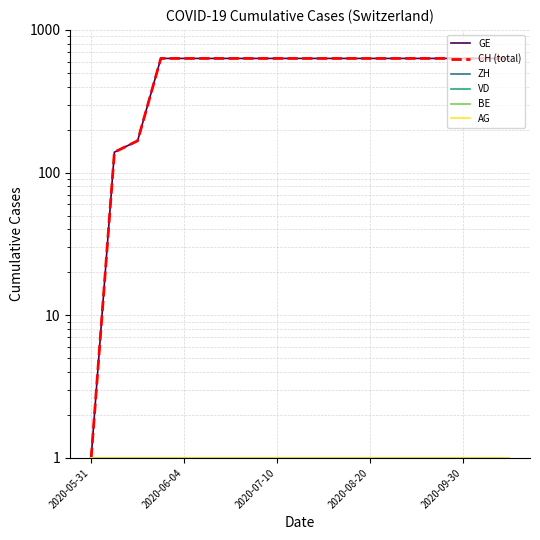

Reading left to right, transcribe all the data shown in this chart.

GE: 1	139	167	631	631	631	631	631	631	631	631	631	631	631	631	631	631	631	631
CH (total): 1	139	167	631	631	631	631	631	631	631	631	631	631	631	631	631	631	631	631
ZH: 1	1	1	1	1	1	1	1	1	1	1	1	1	1	1	1	1	1	1
VD: 1	1	1	1	1	1	1	1	1	1	1	1	1	1	1	1	1	1	1
BE: 1	1	1	1	1	1	1	1	1	1	1	1	1	1	1	1	1	1	1
AG: 1	1	1	1	1	1	1	1	1	1	1	1	1	1	1	1	1	1	1